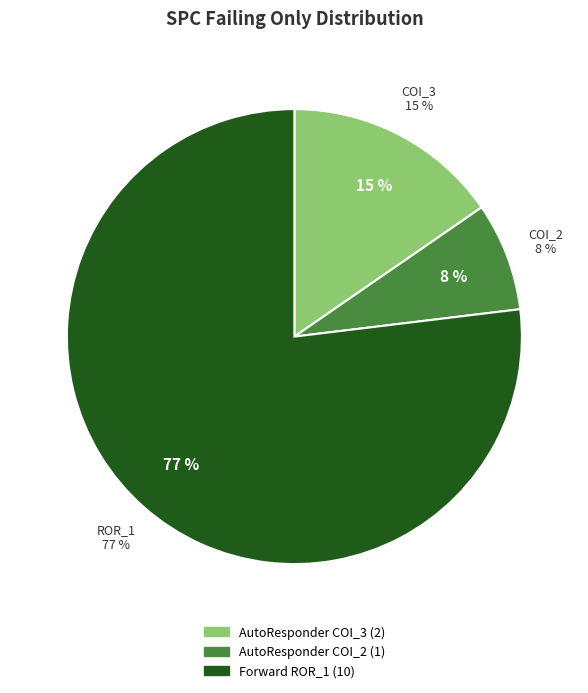

True or false: AutoResponder.EmailSystem.Client.COI_3 accounts for 15% of the total.

True